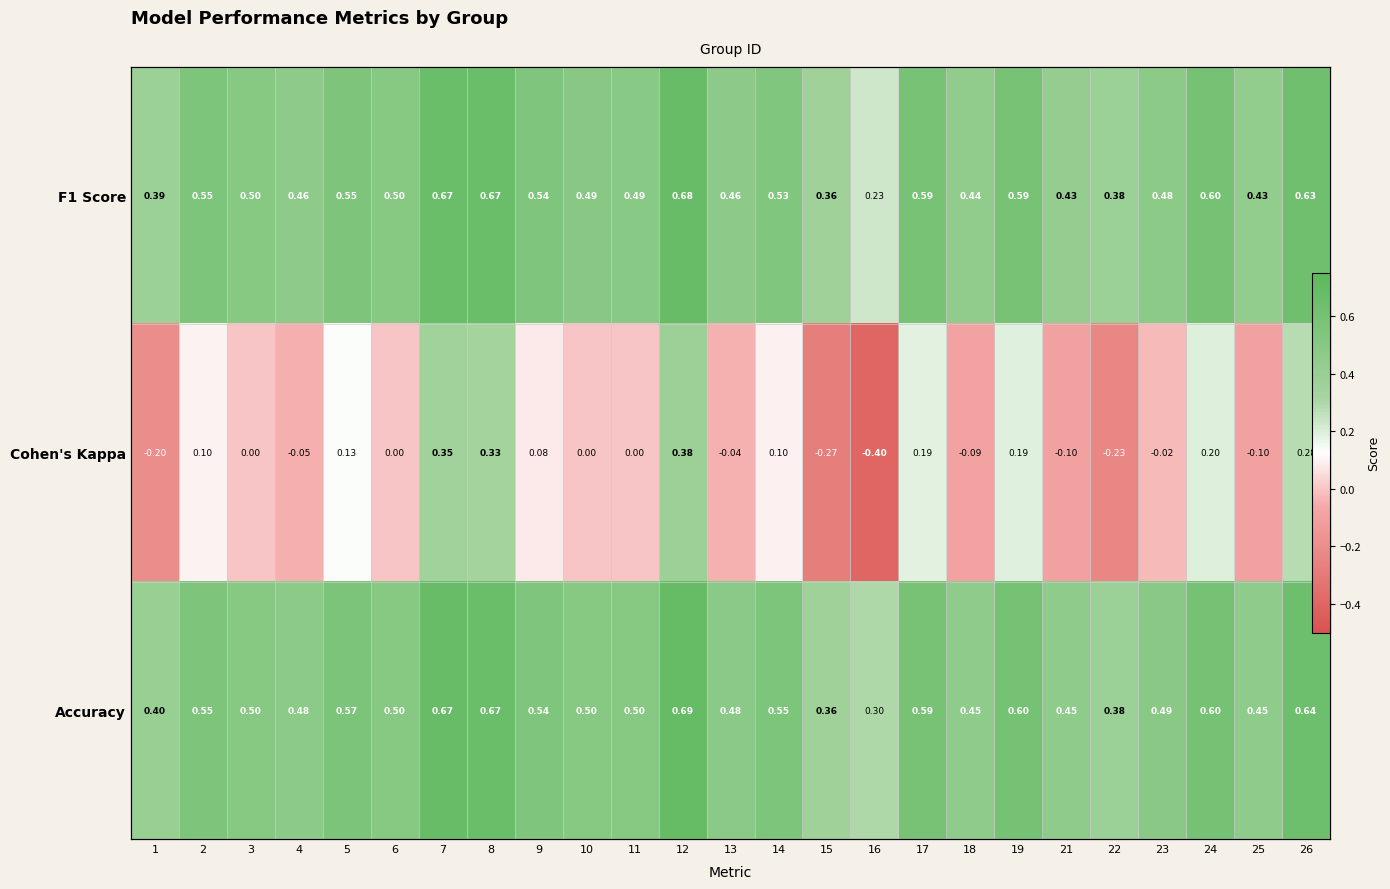

How many categories are shown in the chart?

25